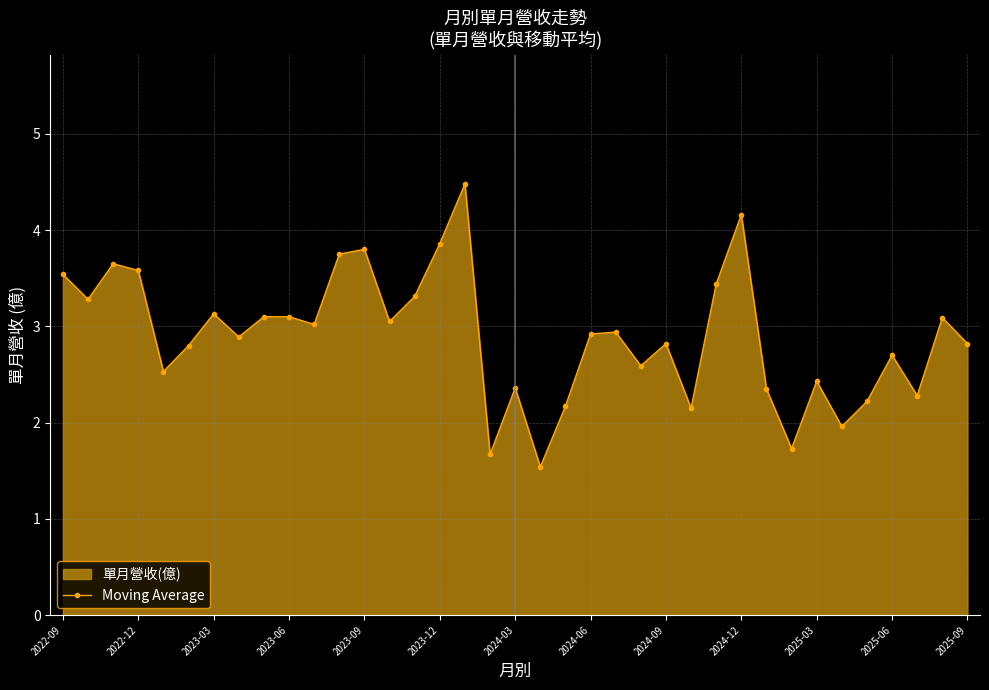

Where does the data first go above 2?

2022-09